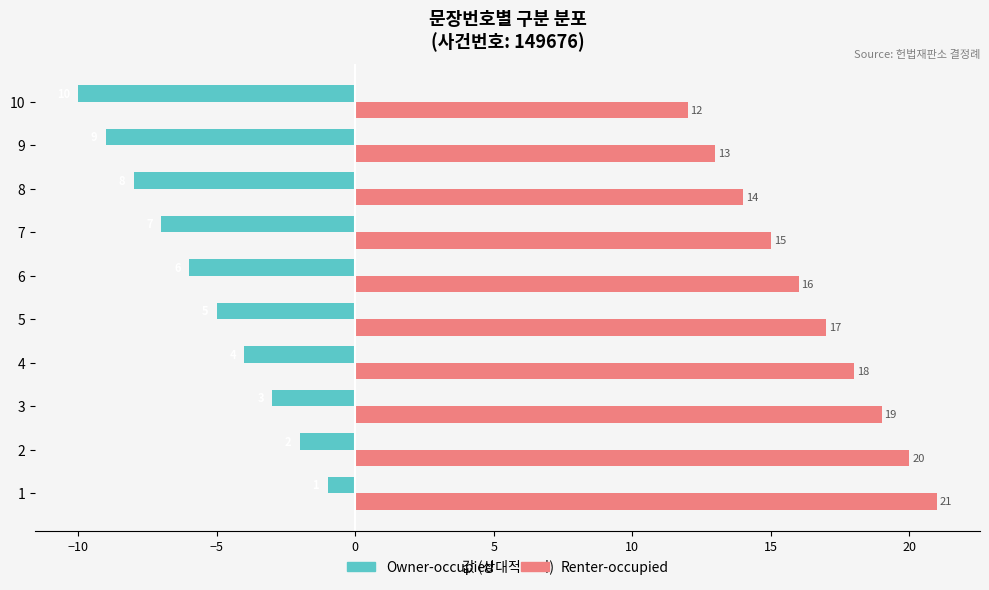

At how many categories does at least one series exceed 3?

10